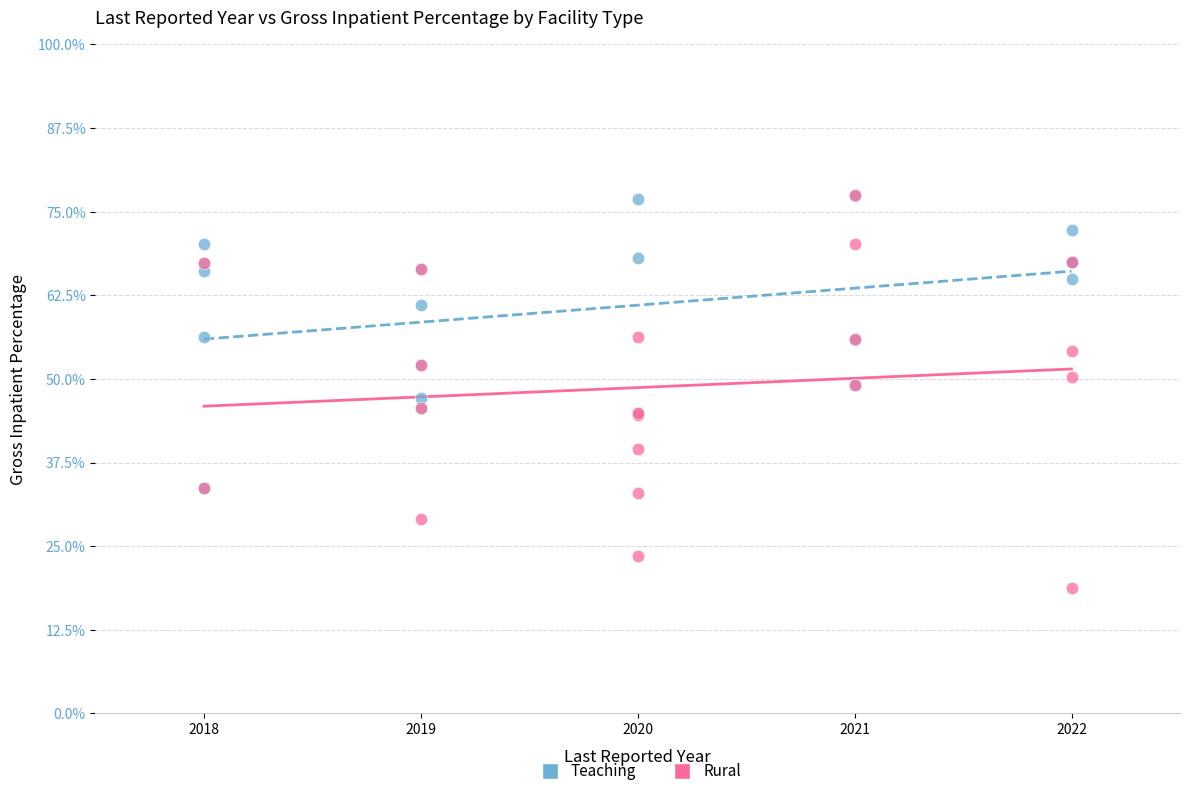

Which series has the largest Y range (max minus min)?

Rural